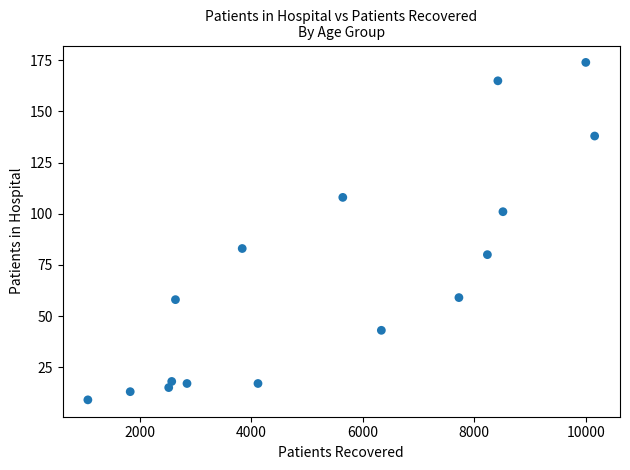

What is the range of Y values (max minus min)?

165